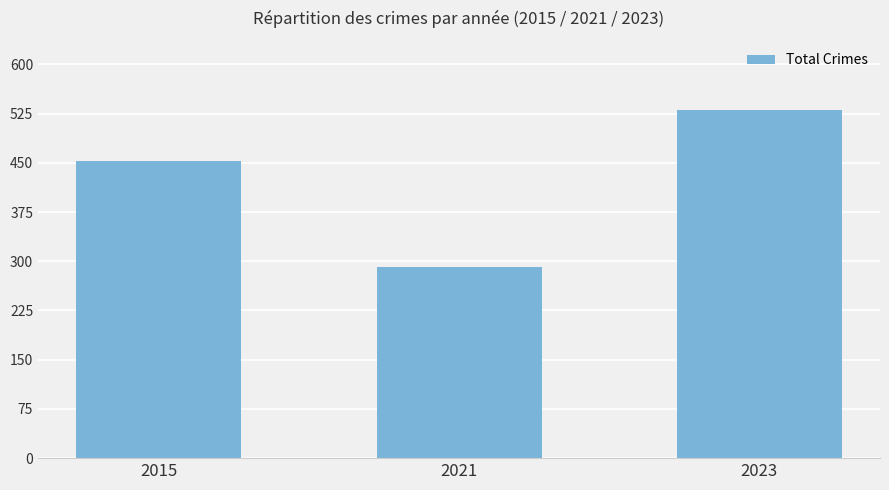

What is the sum of the values at 2015 and 2021?

744